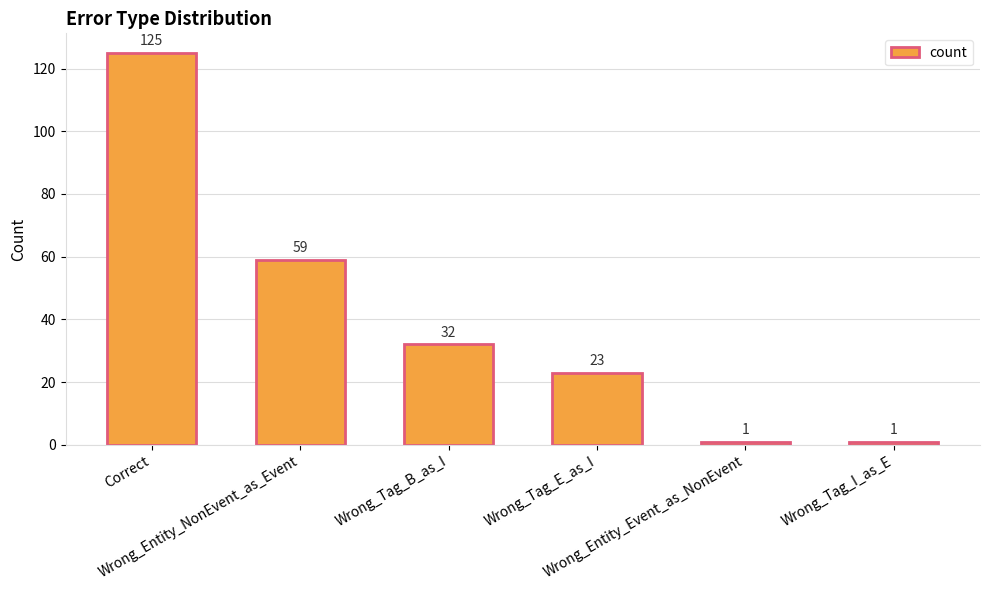

What is the value of the 6th bar from the left?

1